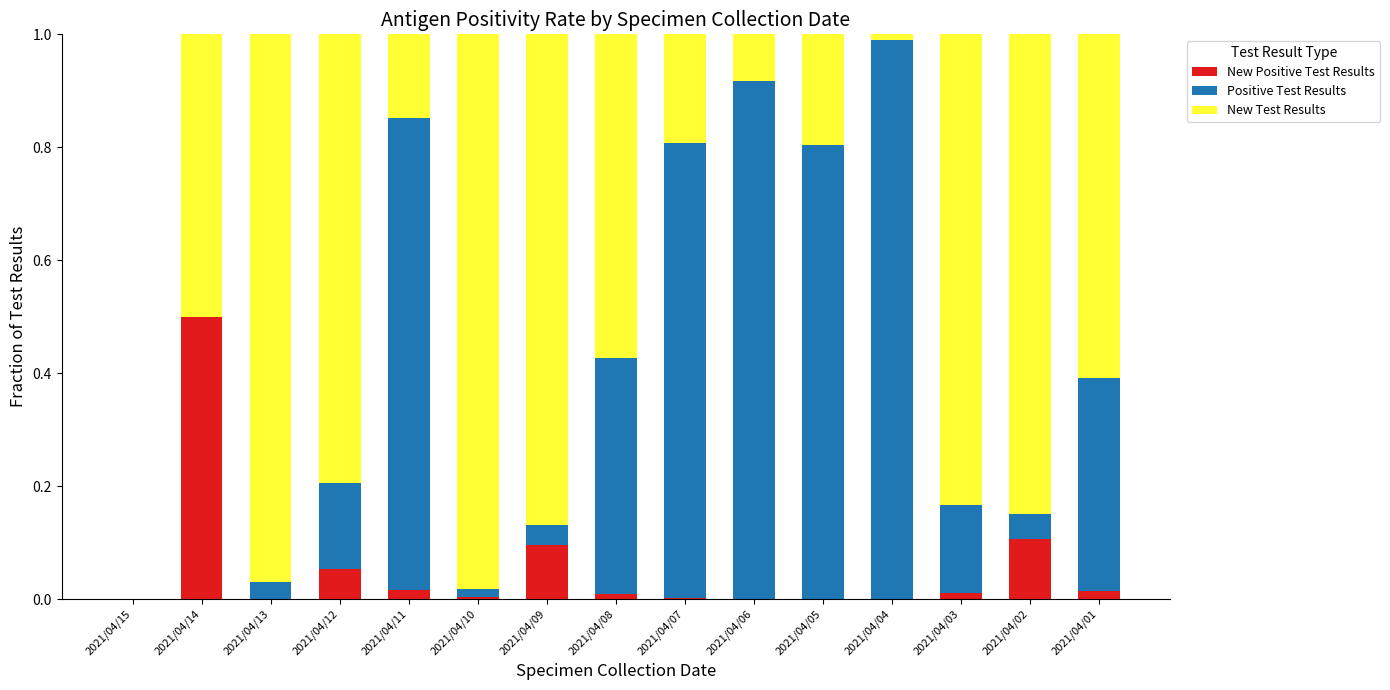

What is the average value of the Positive Test Results series?

0.4